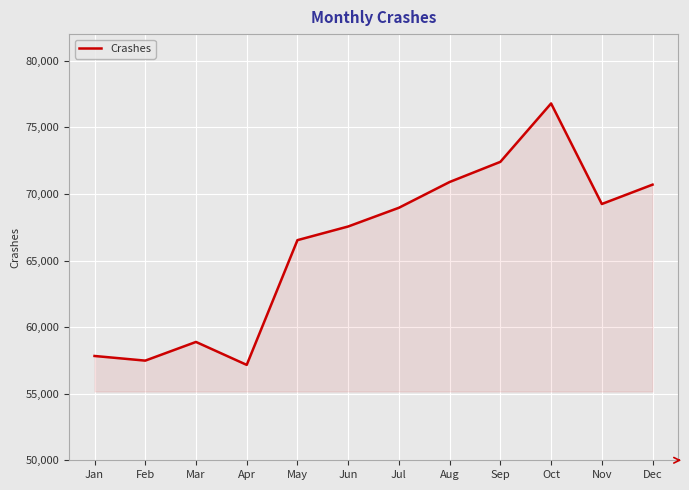

What is the difference between the maximum and minimum values?

19631